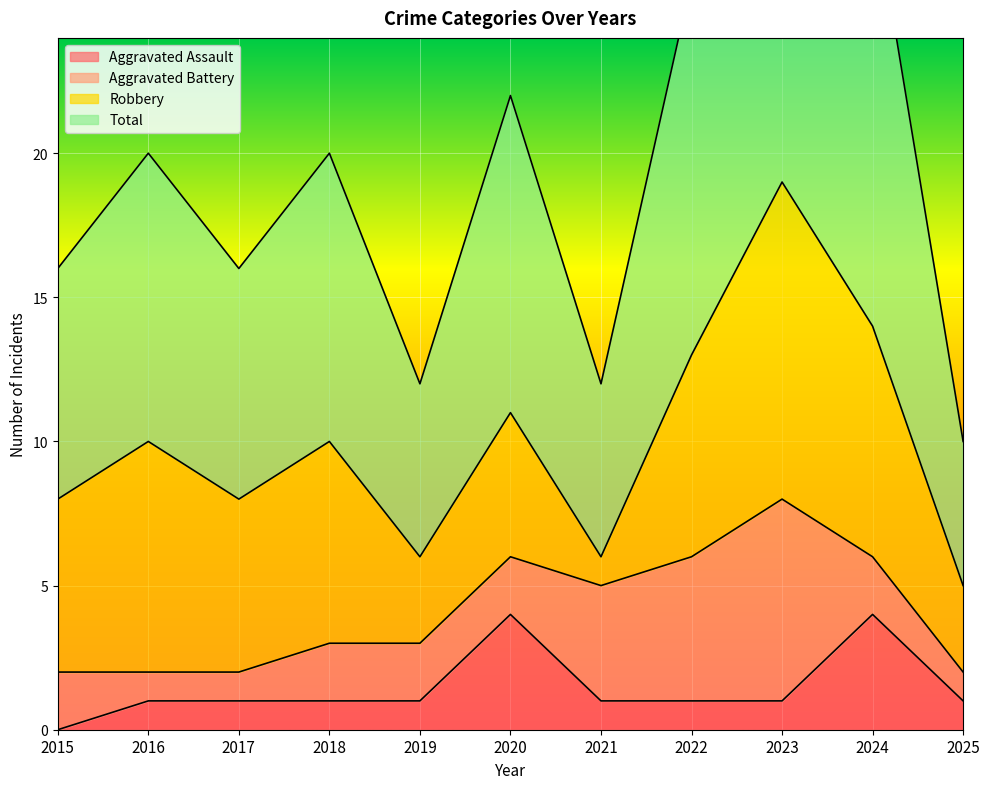

Is it true that Aggravated Assault equals 4 at 2020?

True